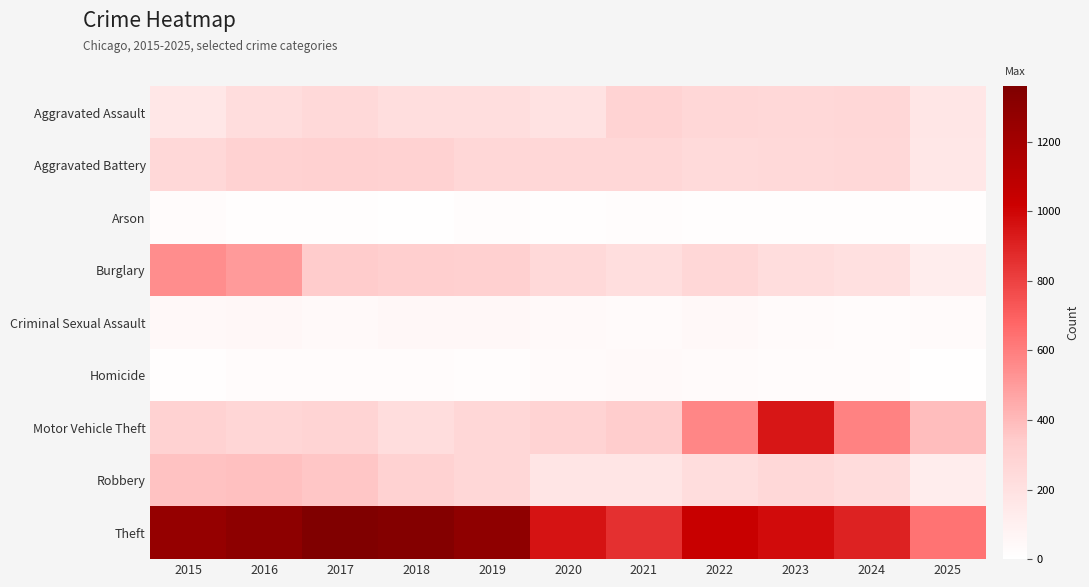

At which category is the sum across all series the highest?

2016